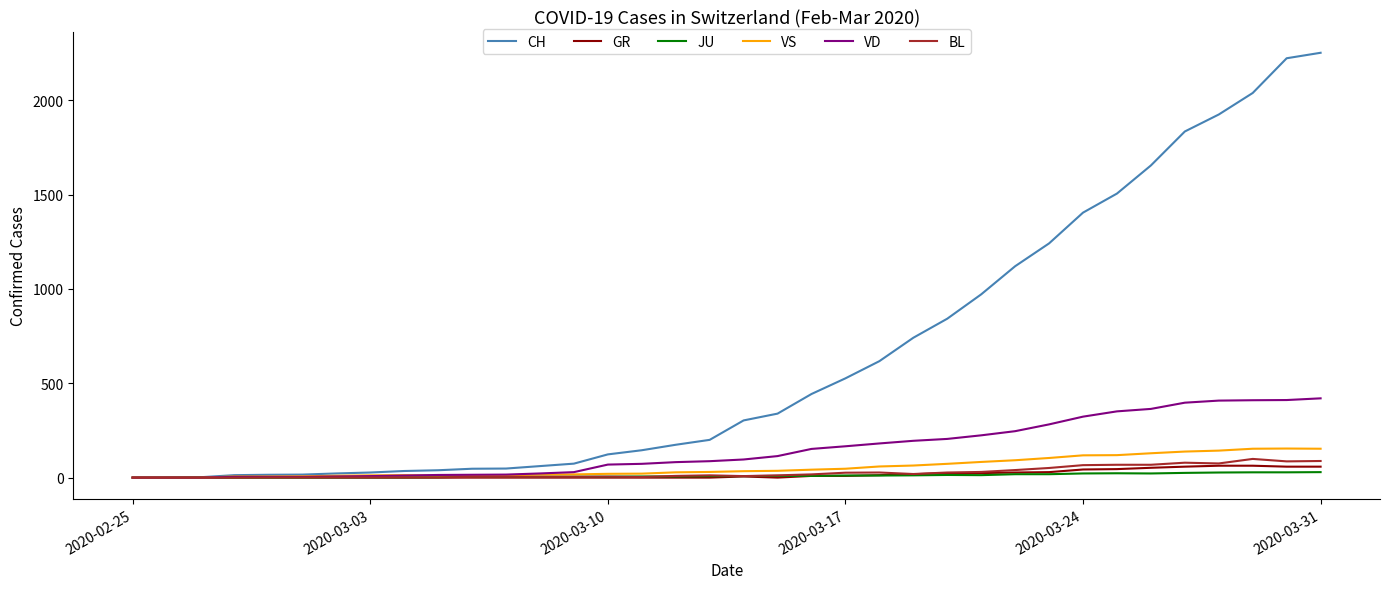

Rank the series by their maximum value, from lowest to highest.

JU, GR, BL, VS, VD, CH